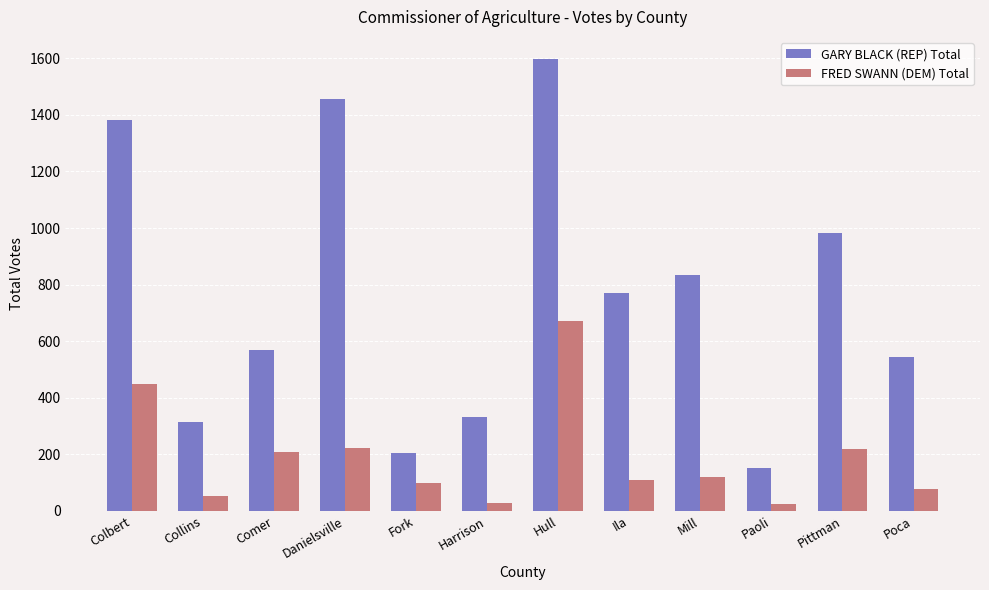

Are the bars grouped side by side (vs. stacked)?

Yes